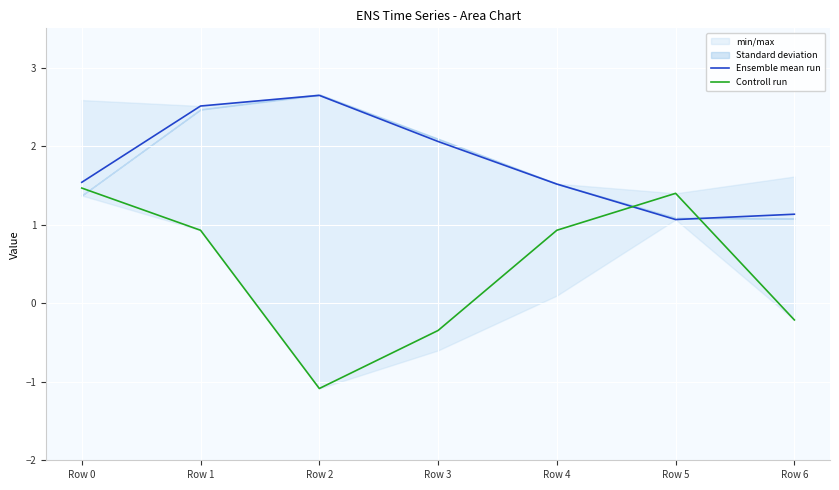

True or false: Controll run and Ensemble mean run intersect in this chart.

True